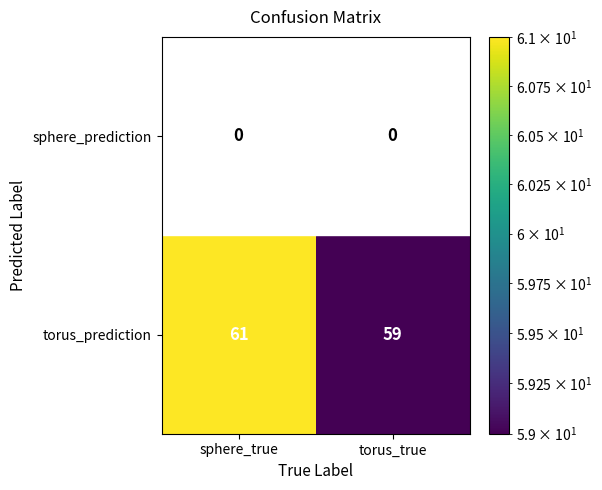

What is the approximate value of torus_prediction at torus_true?

59